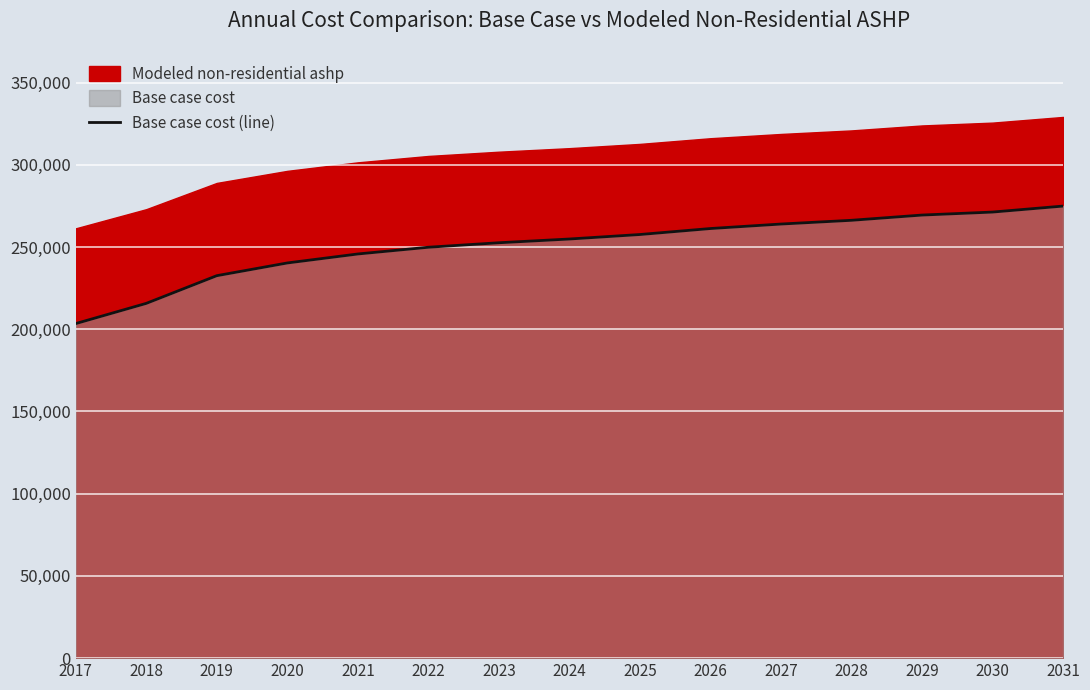

The value at 2017 is 320796.0. True or false?

False